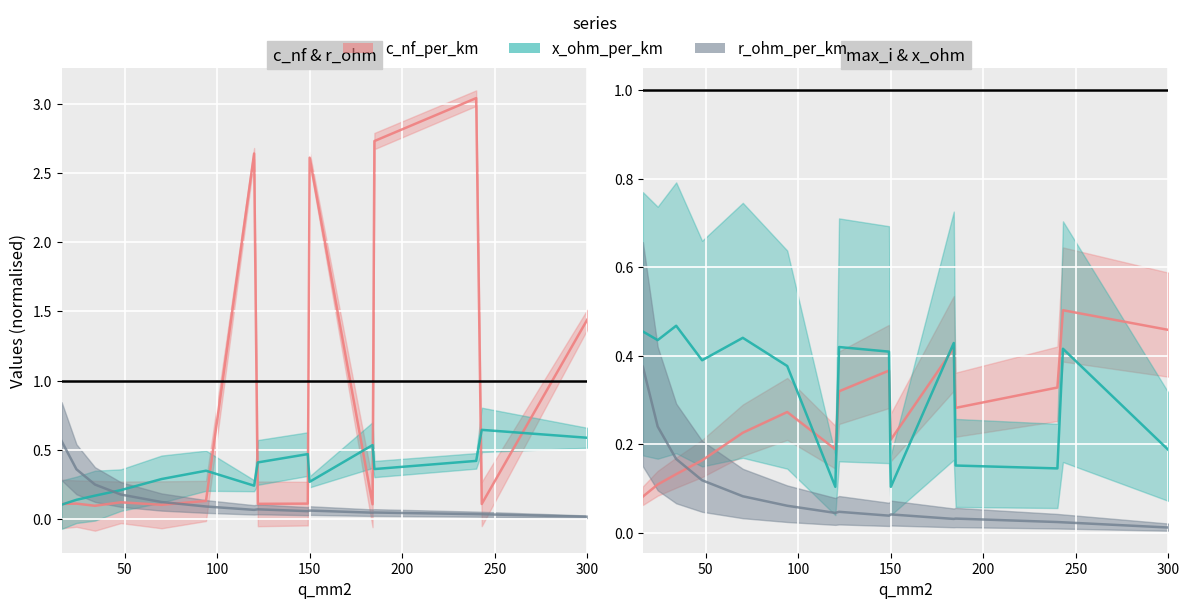

Between 185 and 34, which is larger?

185